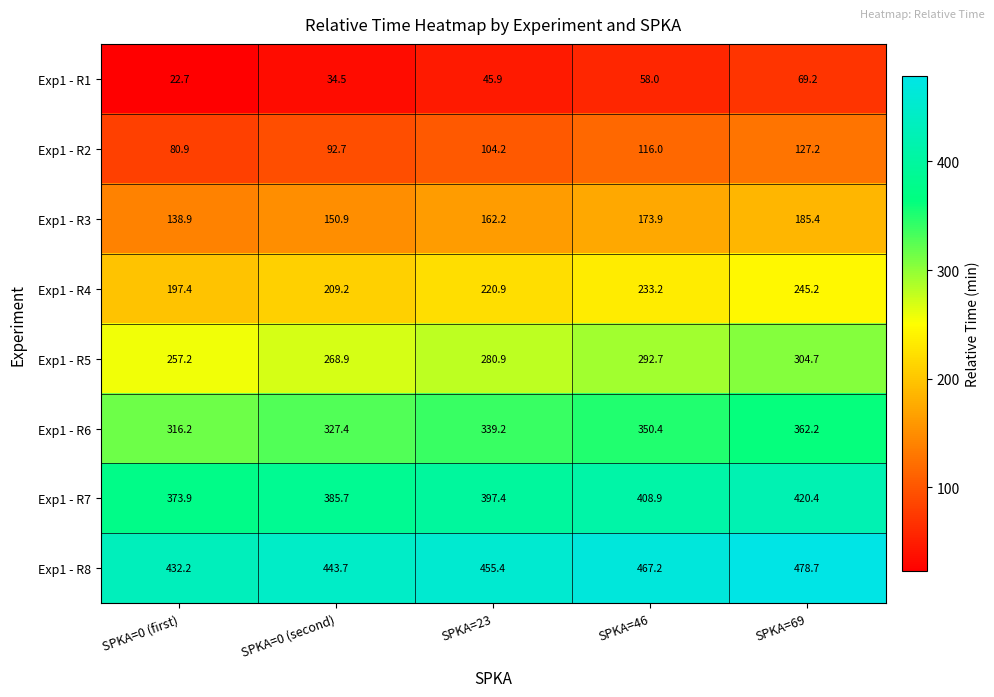

The value of Exp1 - R6 at SPKA=69 is 362.2. True or false?

True